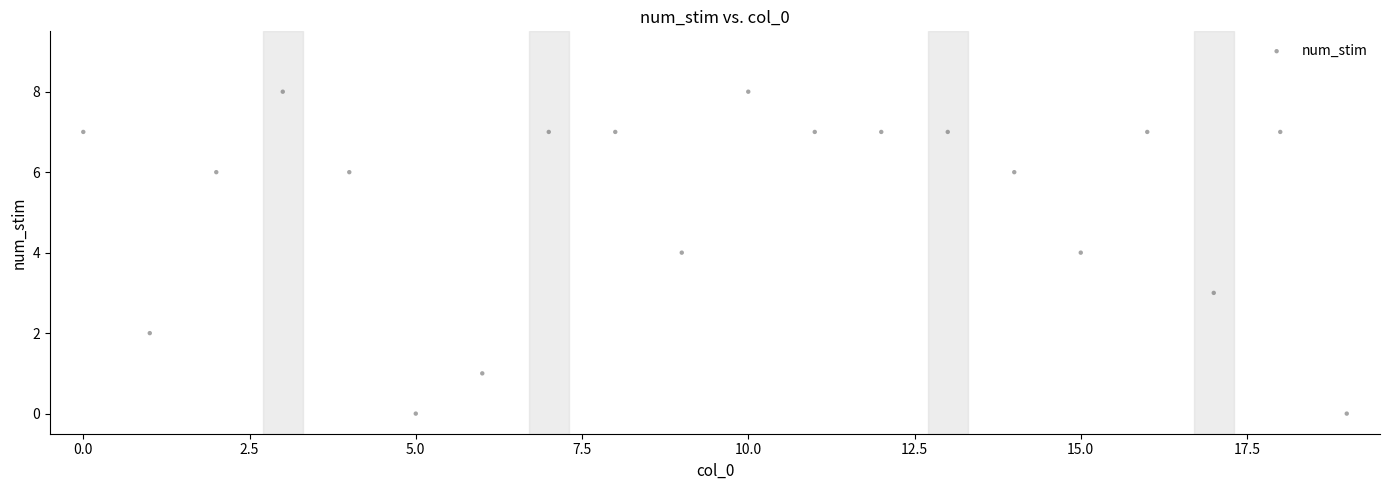

What is the range of Y values (max minus min)?

8